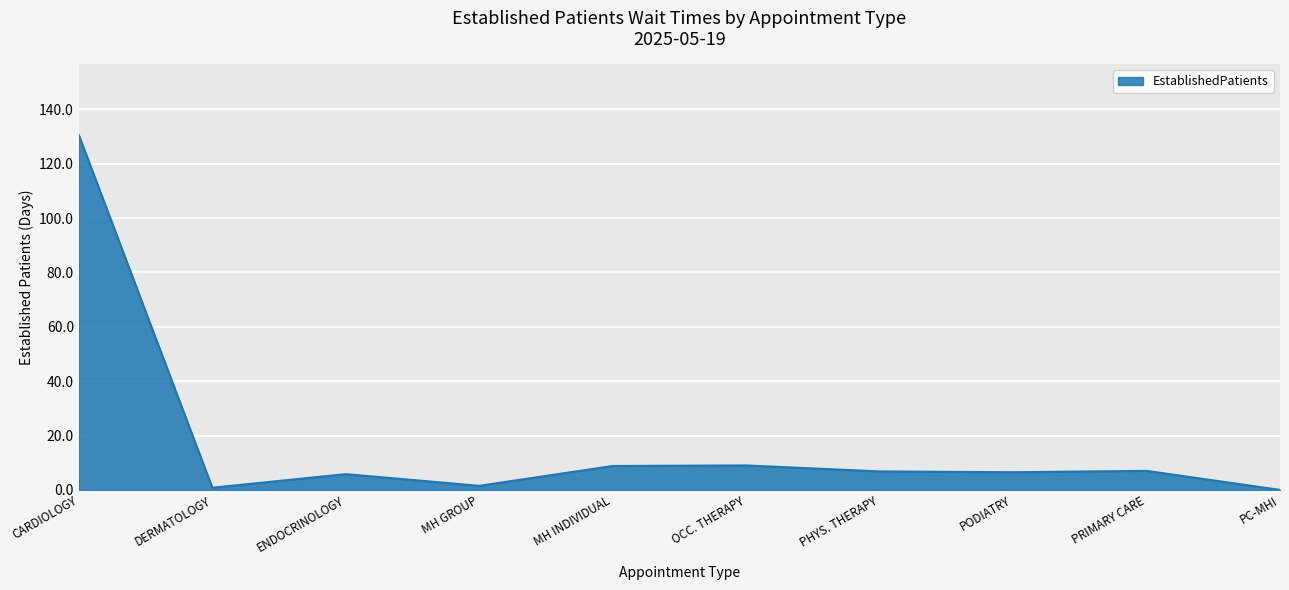

What is the change in value from CARDIOLOGY to ENDOCRINOLOGY?

-124.7